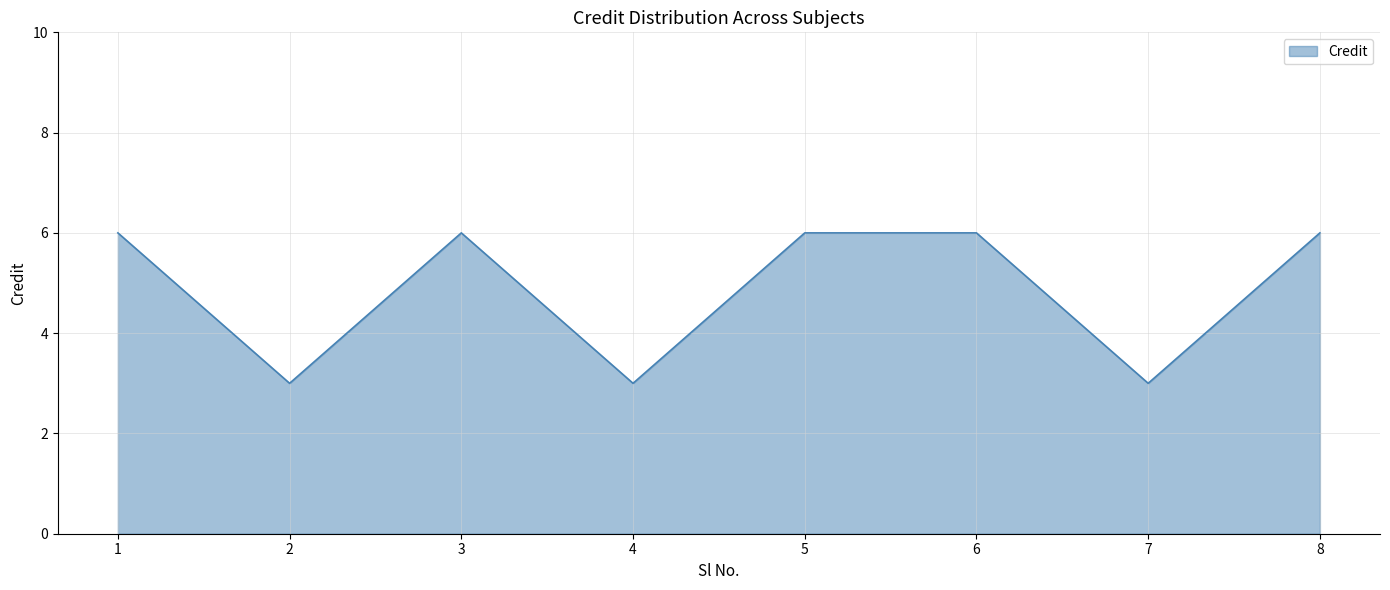

Reading left to right, transcribe all the data shown in this chart.

6	3	6	3	6	6	3	6